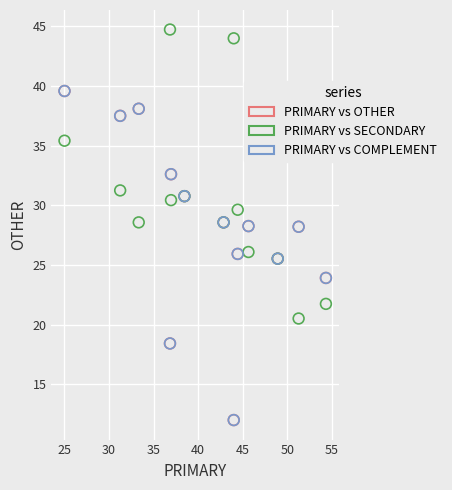

What are all the series names shown in the legend?

PRIMARY vs OTHER, PRIMARY vs SECONDARY, PRIMARY vs COMPLEMENT